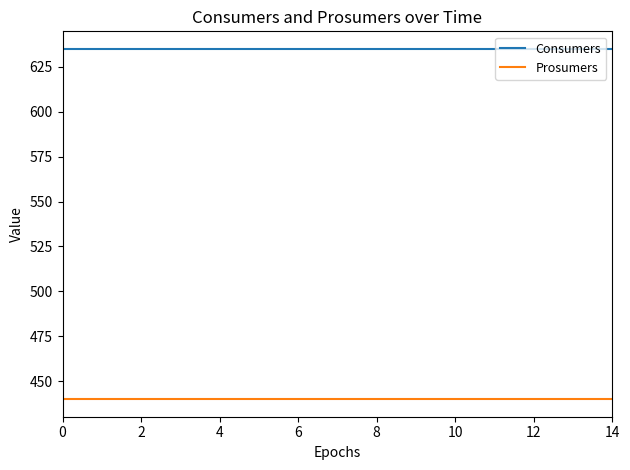

Rank the series by their maximum value, from lowest to highest.

Prosumers, Consumers